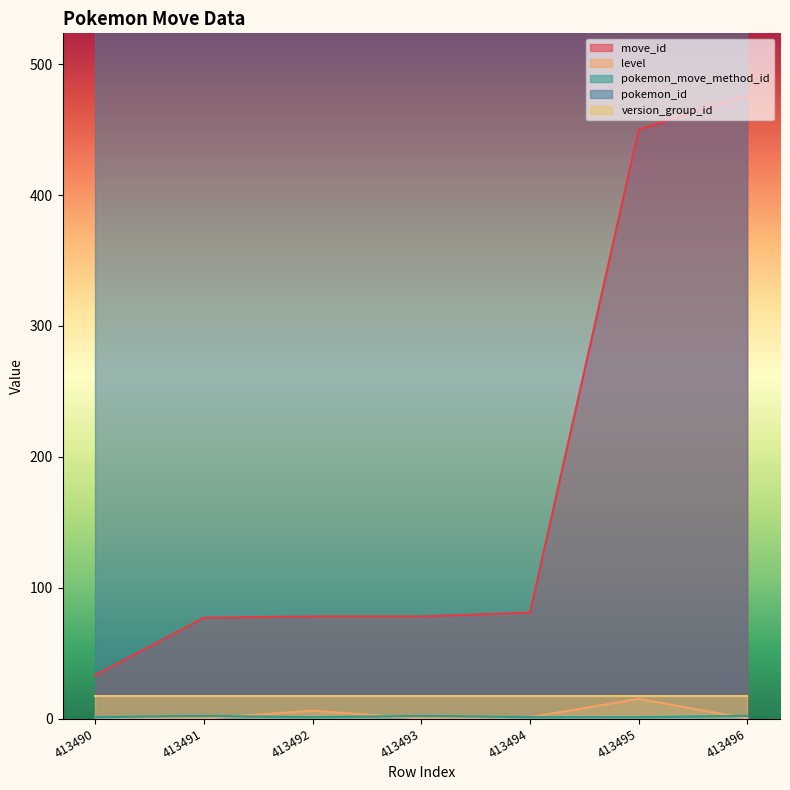

What is the difference between the maximum and minimum values in the level series?

15